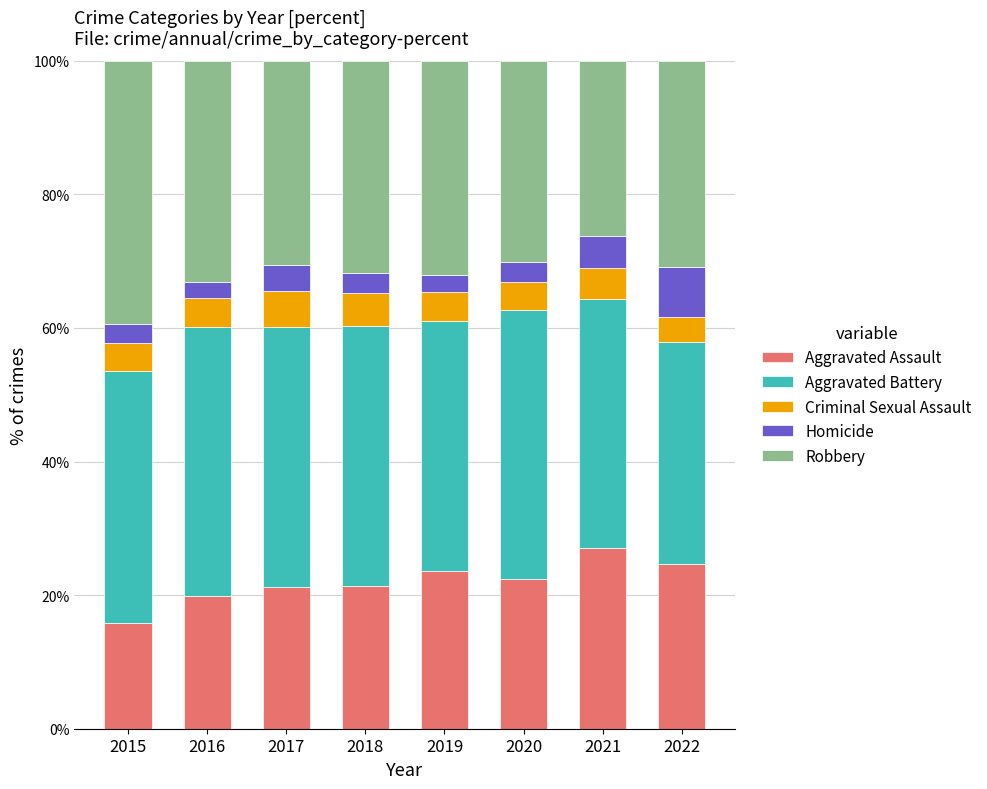

Does the chart contain stacked bars?

Yes